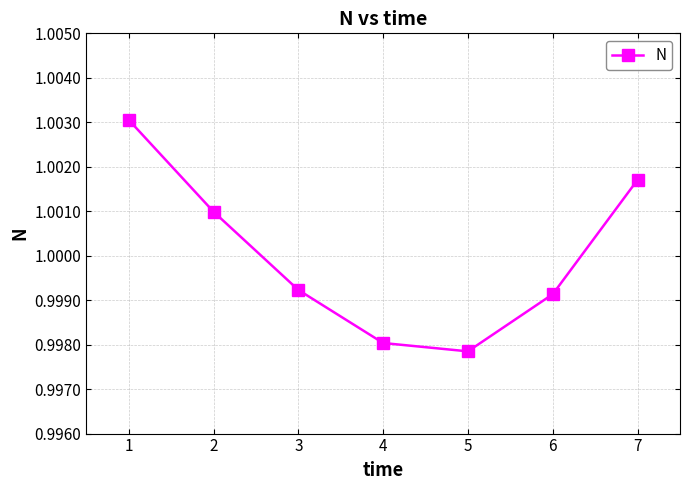

The chart shows a value of 0.4 at 7. True or false?

False